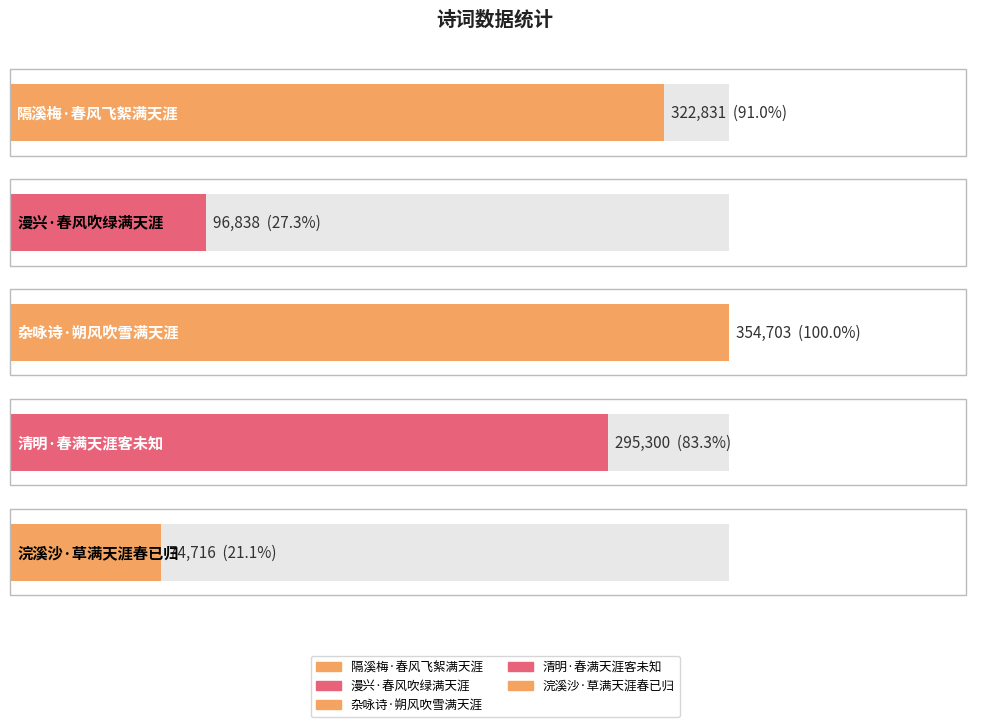

What is the label of the 5th bar from the left?

浣溪沙·草满天涯春已归